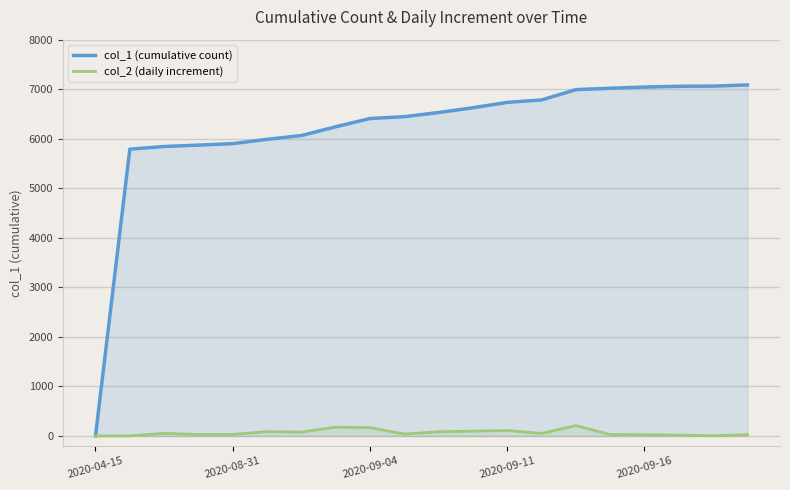

What is the difference between the maximum and minimum values in the col_1 (cumulative count) series?

7086